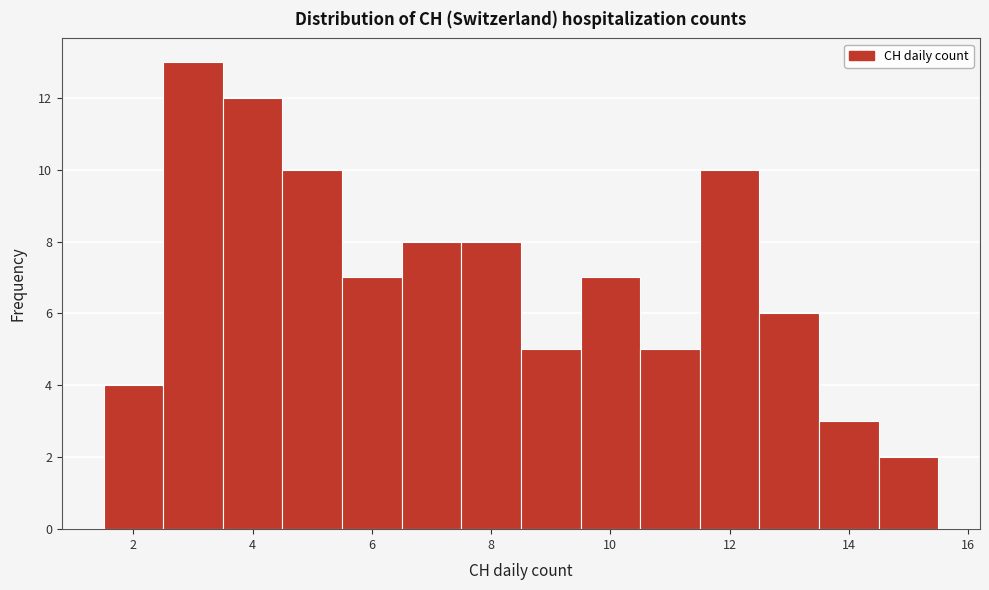

Reading left to right, transcribe this chart: for each bar, give the range it covers on the x-axis and its height. Neither the bar edges nor the heights are printed on the chart, so give them approximately, as read against the axes.

1.5 to 2.5: 4
2.5 to 3.5: 13
3.5 to 4.5: 12
4.5 to 5.5: 10
5.5 to 6.5: 7
6.5 to 7.5: 8
7.5 to 8.5: 8
8.5 to 9.5: 5
9.5 to 10.5: 7
10.5 to 11.5: 5
11.5 to 12.5: 10
12.5 to 13.5: 6
13.5 to 14.5: 3
14.5 to 15.5: 2